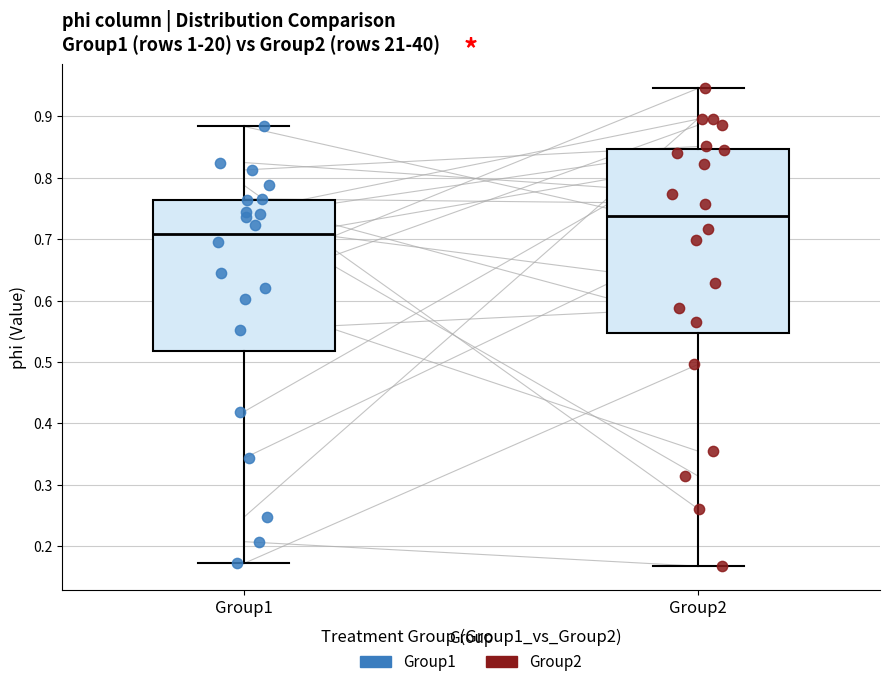

Reading left to right, transcribe this box plot: for each box, give where its median line is, the range the box spans, and where its two whiskers end, as read against the y-axis. The values are not printed on the chart, so give them approximately, as read against the axis.

Group1: median 0.71, box 0.52 to 0.76, whiskers 0.17 to 0.88
Group2: median 0.74, box 0.55 to 0.85, whiskers 0.17 to 0.95